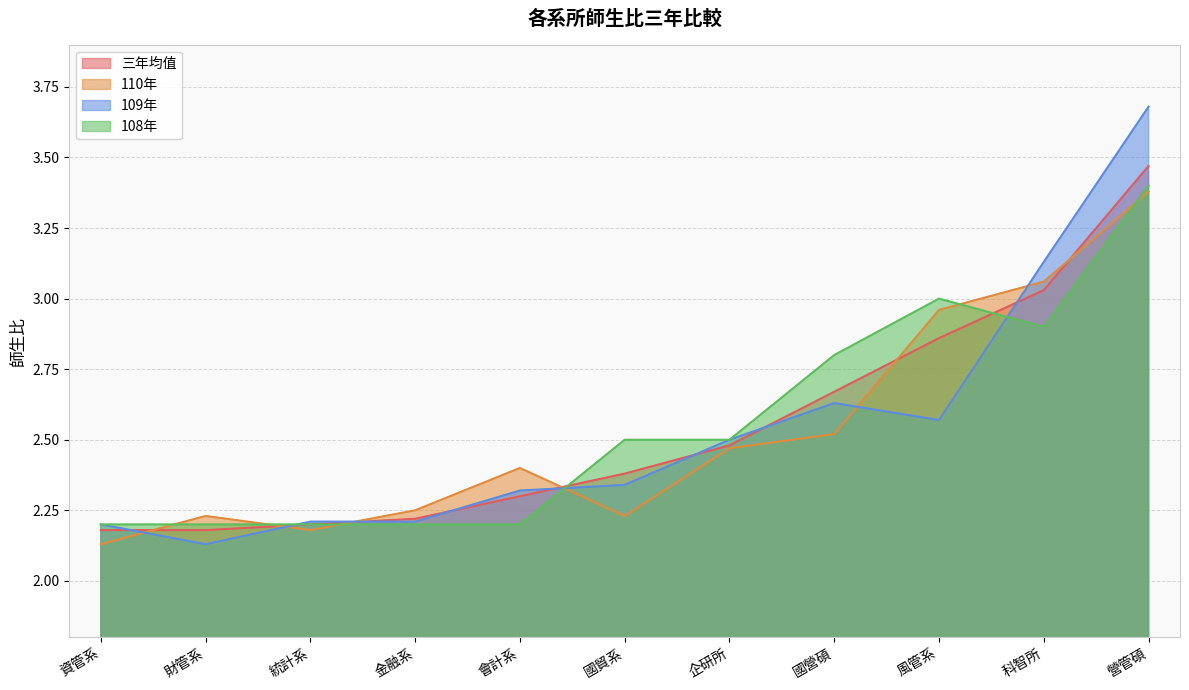

How many interior local valleys does the 108年 series have?

1